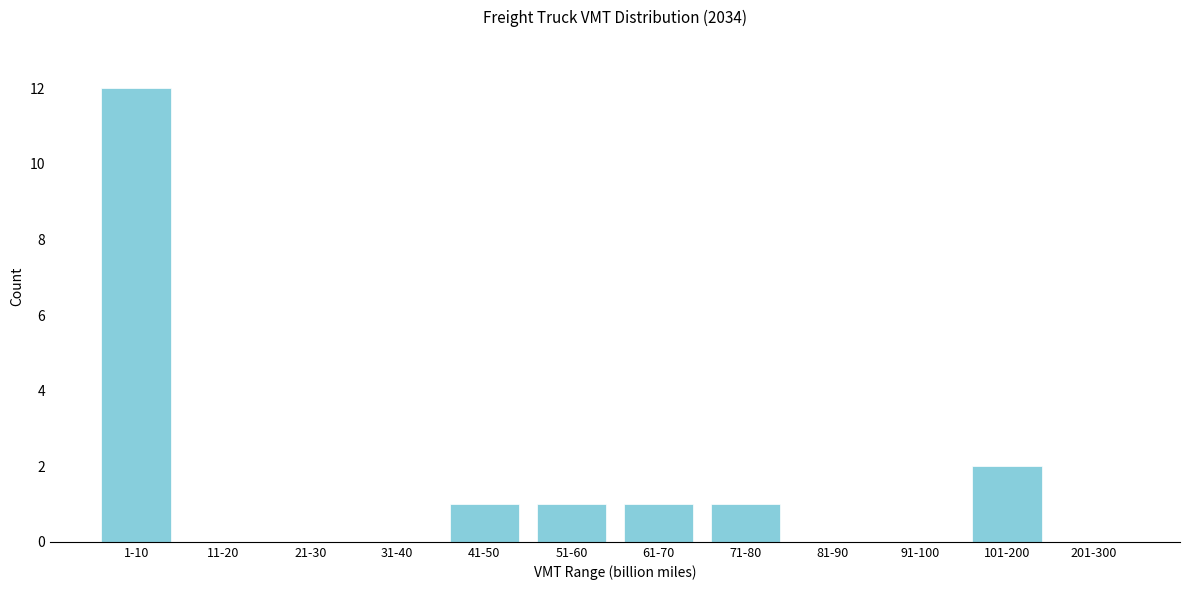

Reading left to right, what are all the values shown in this chart?

1-10=12	11-20=0	21-30=0	31-40=0	41-50=1	51-60=1	61-70=1	71-80=1	81-90=0	91-100=0	101-200=2	201-300=0